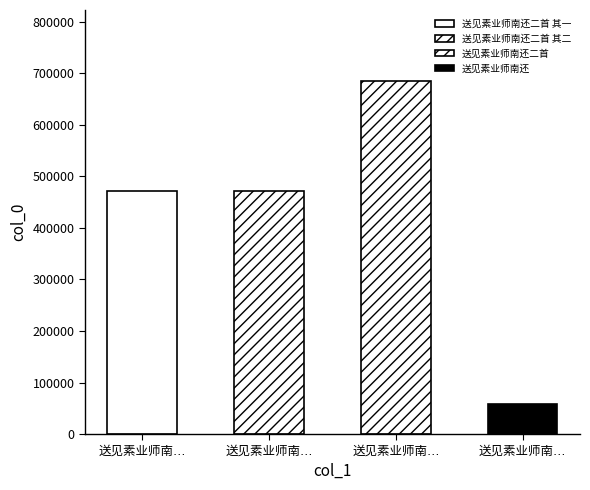

What position from the right is 送见素业师南还?

1